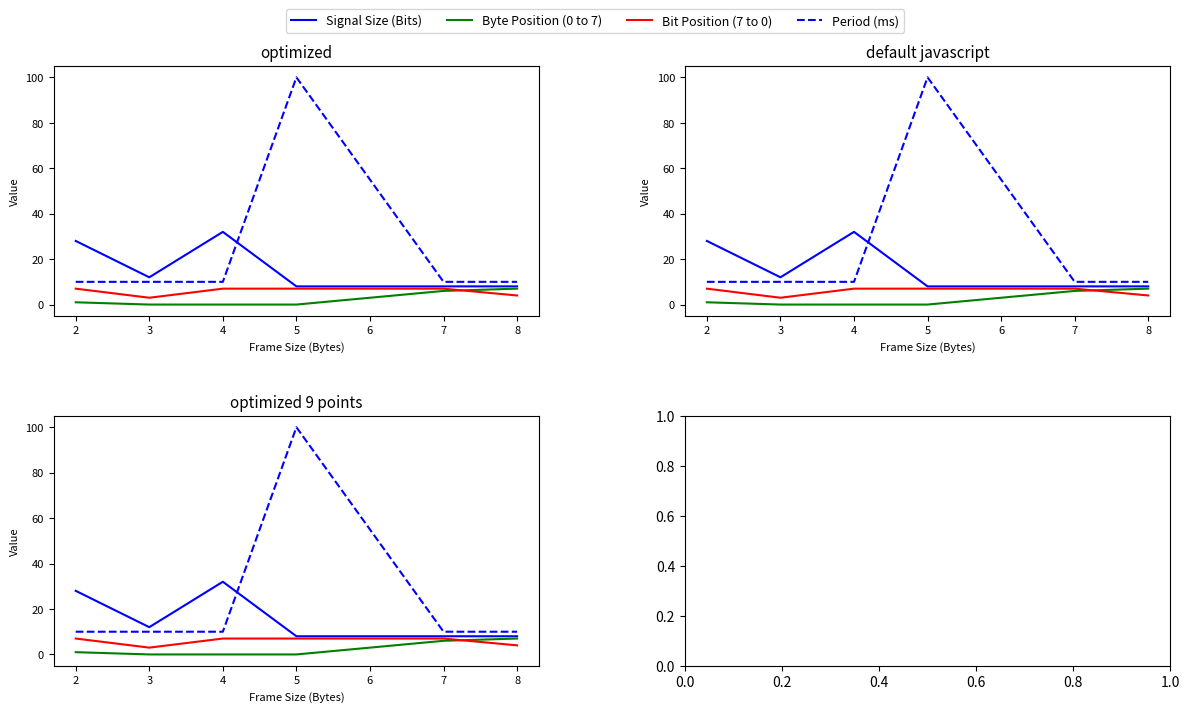

Which series has the largest total across all categories?

Period (ms)